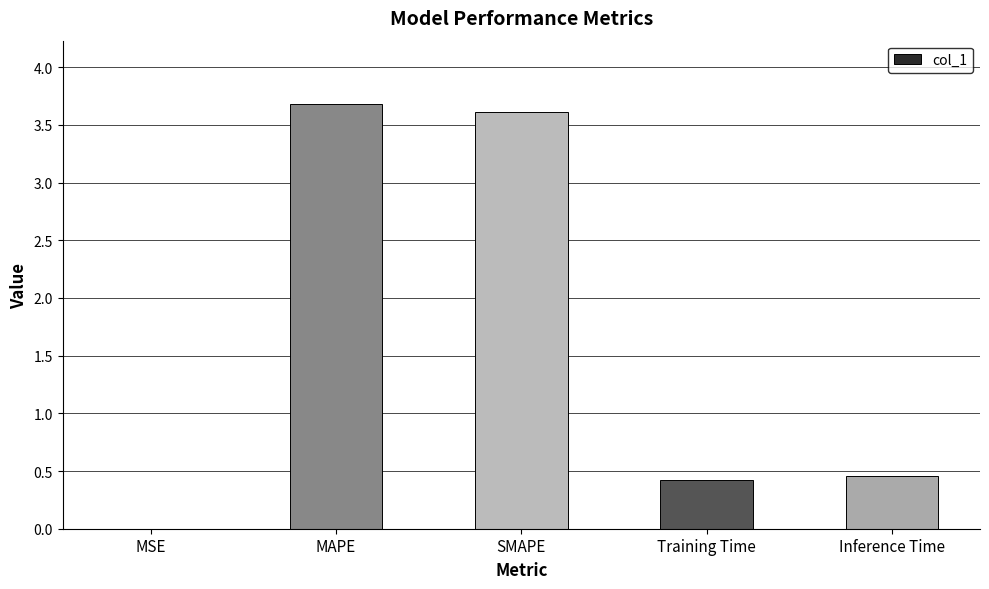

Are the bars horizontal?

No